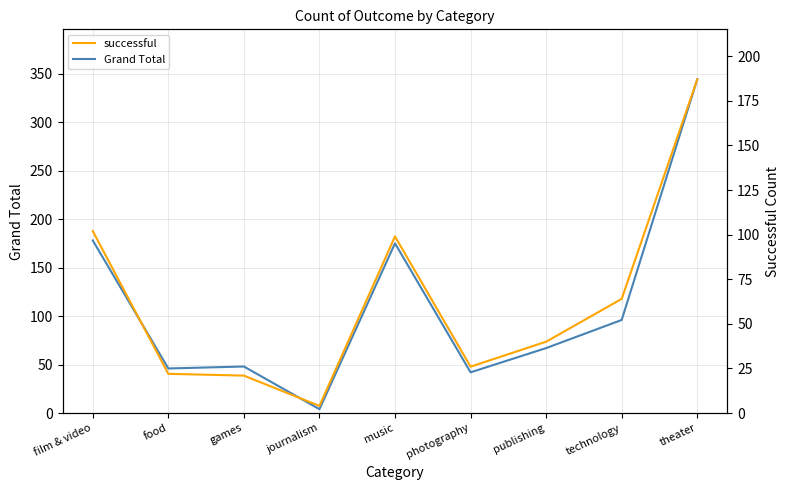

How many values in the Grand Total series exceed 67?

4